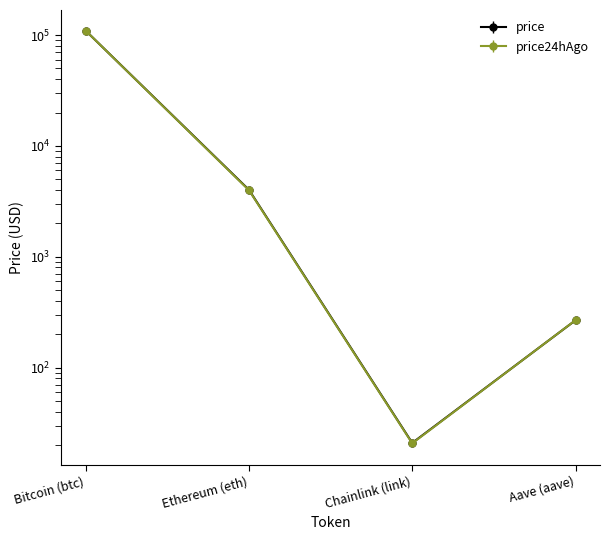

Reading left to right, what are all the values shown in this chart?

price: 109448.0	4013.6	20.9	267.1
price24hAgo: 109425.0	3980.6	20.7	267.6